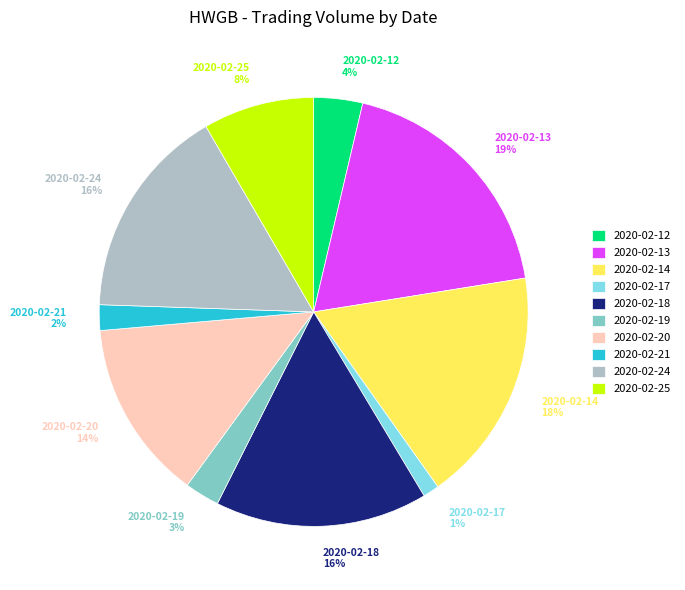

Which category has the smallest portion of the pie?

2020-02-17